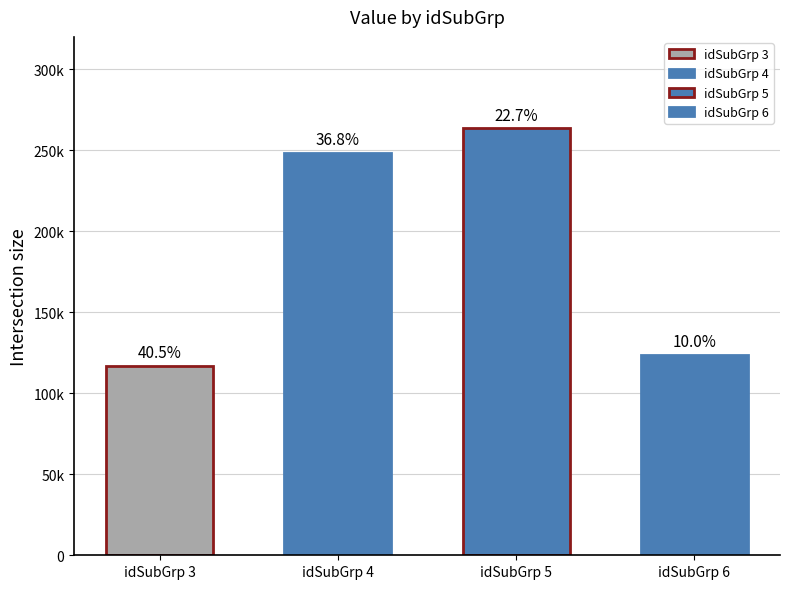

What is the sum of the values at 4 and 5?

511950.9